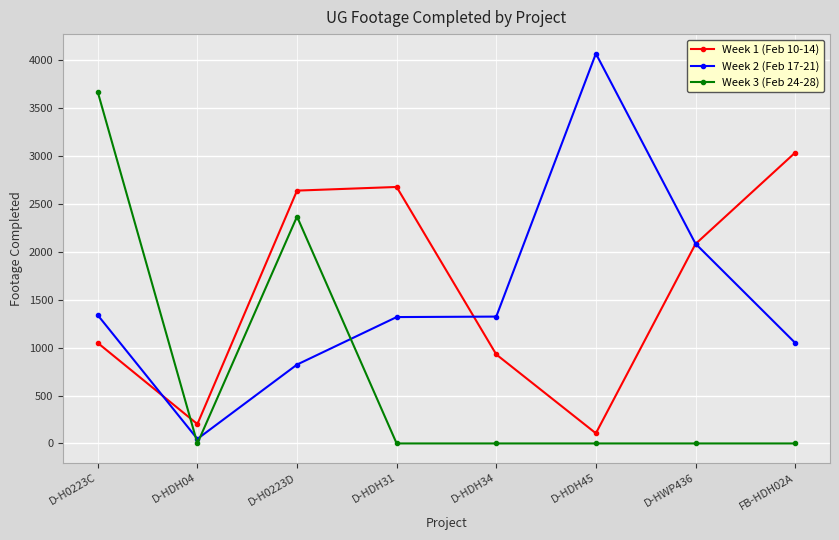

True or false: Week 3 (Feb 24-28) and Week 1 (Feb 10-14) intersect in this chart.

True